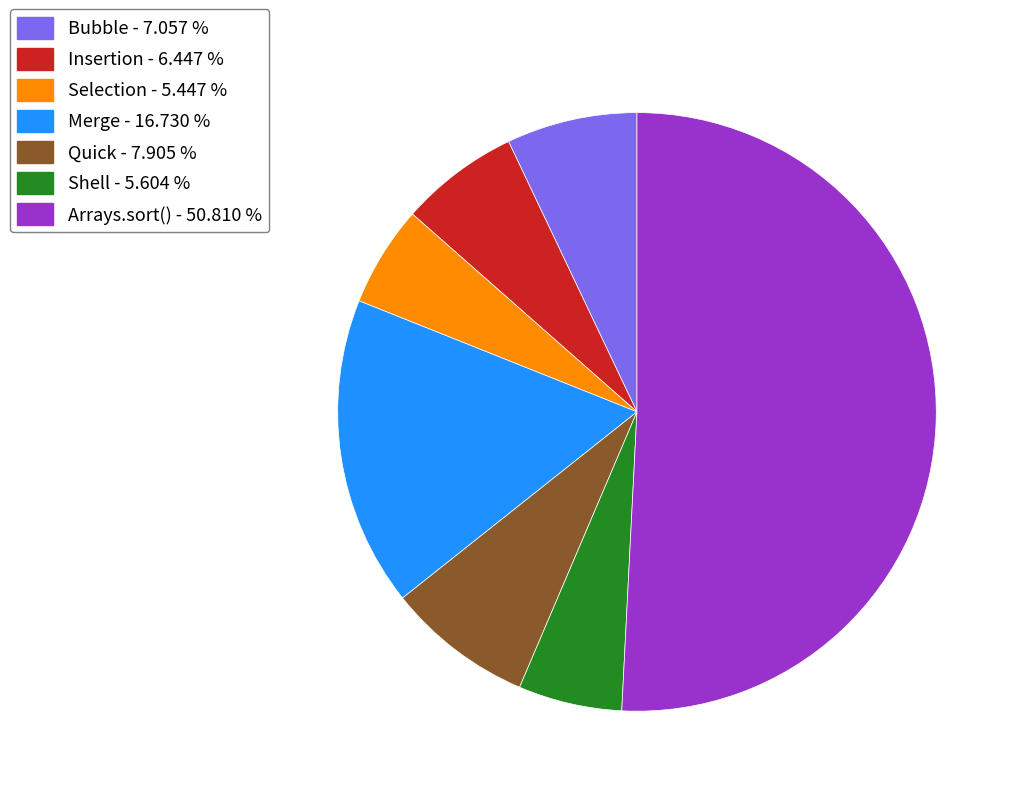

True or false: Insertion accounts for 14% of the total.

False